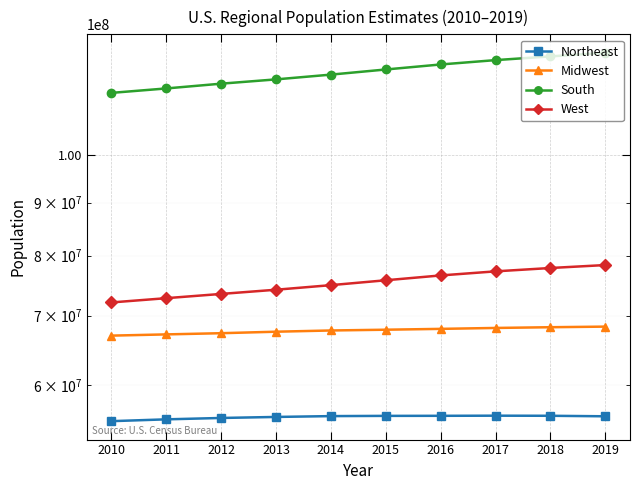

Which category has the lowest value across all series?

2010